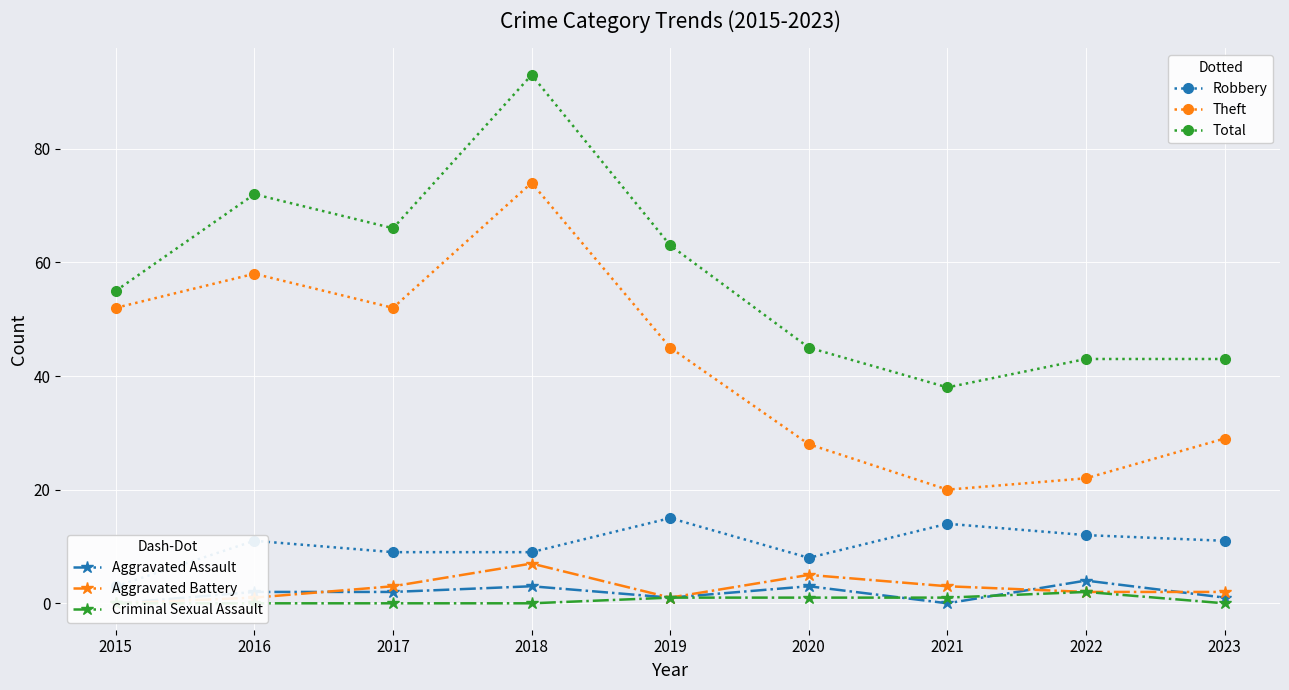

What is the value of the Theft point at the 3rd from the left?

52